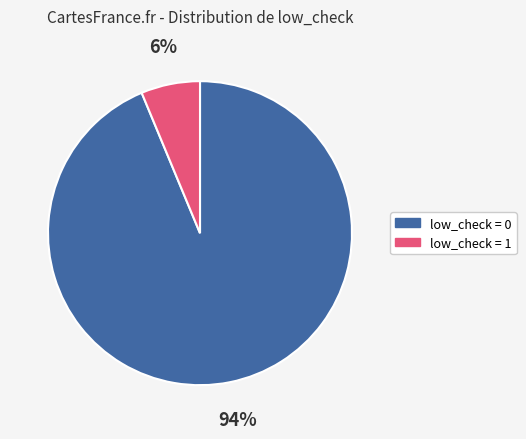

Between low_check = 1 and low_check = 0, which is larger?

low_check = 0